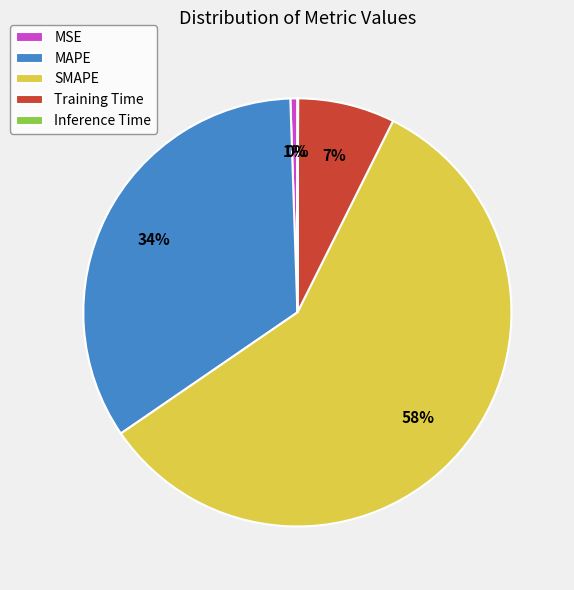

Does any single category account for the majority?

Yes